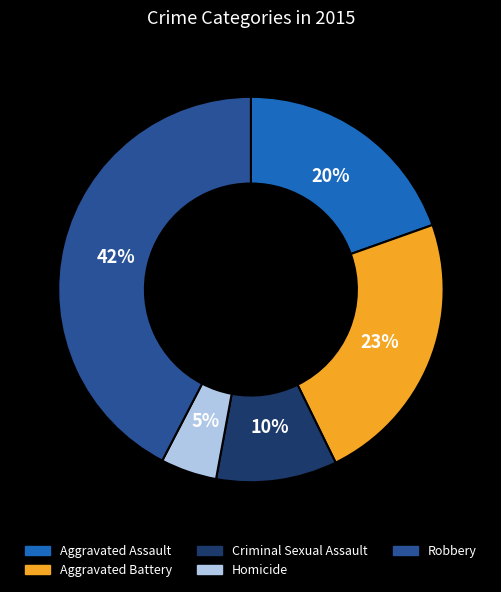

What is the largest slice in the pie chart?

Robbery